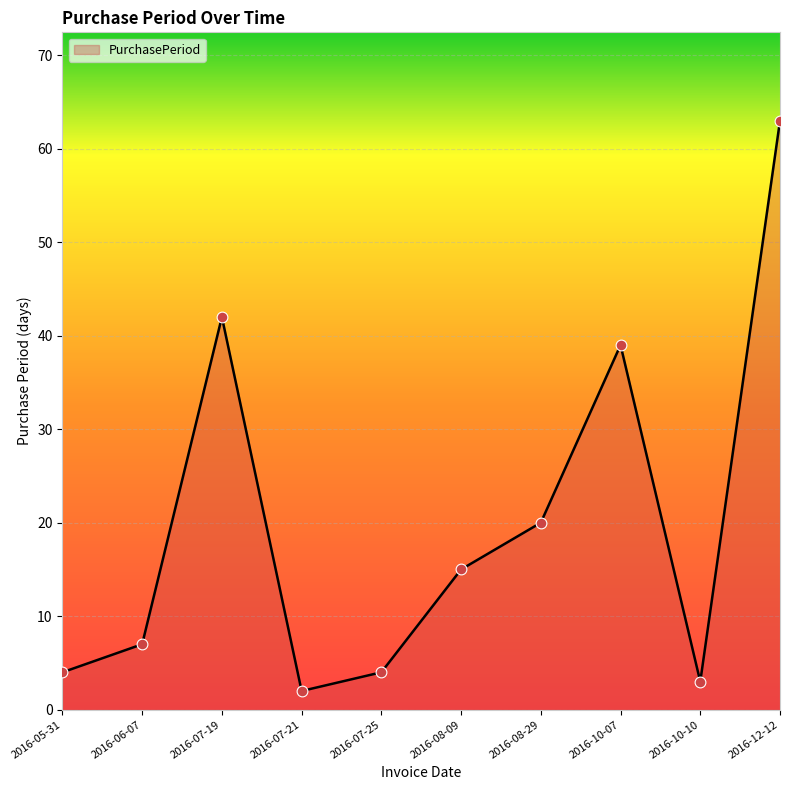

Between 2016-08-09 and 2016-12-12, which is larger?

2016-12-12